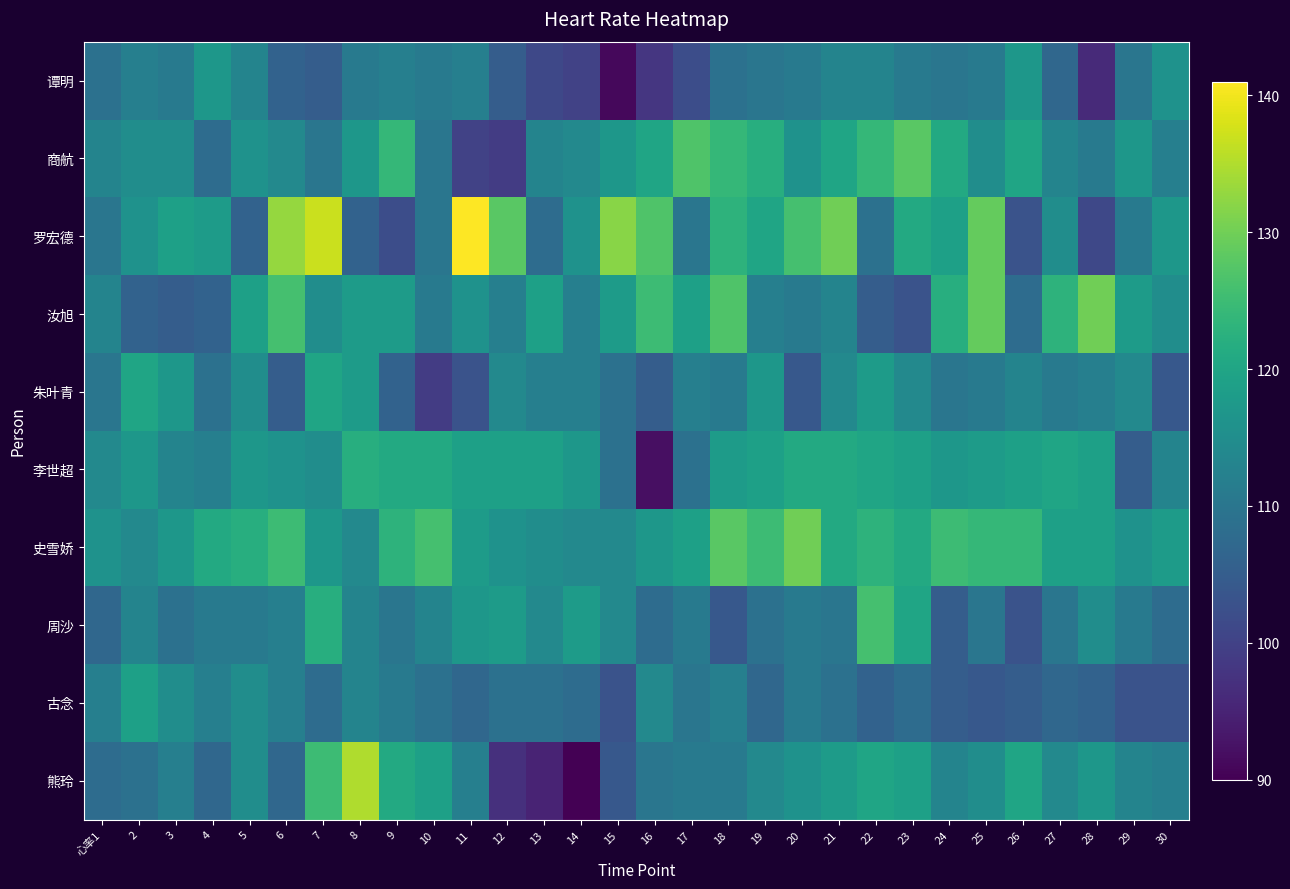

What is the spread (max minus min) of values at 30?

15